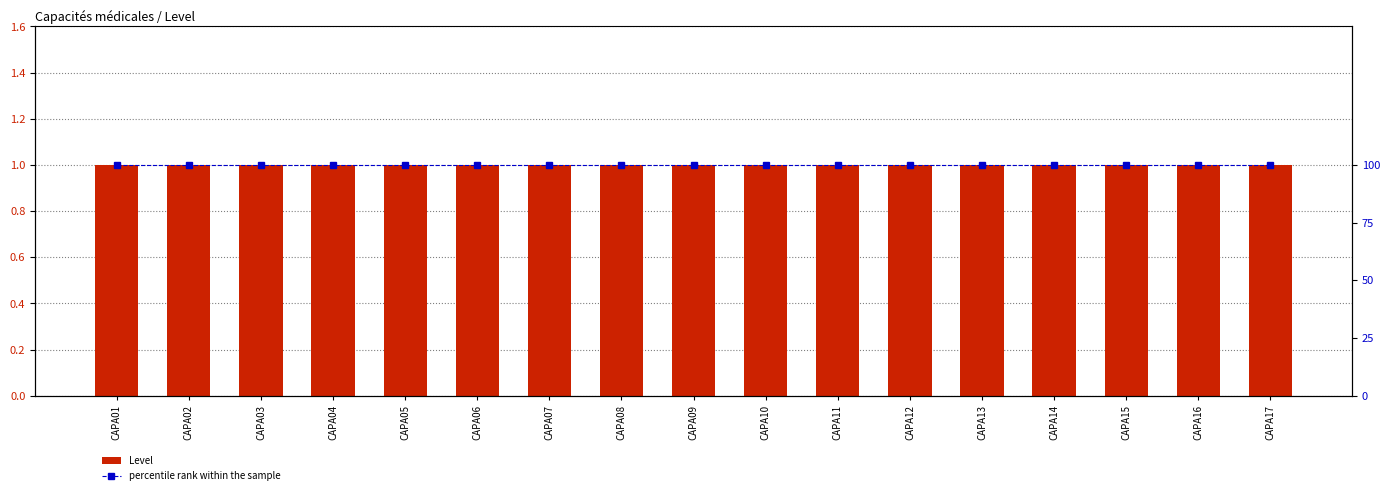

Which series changed the most between CAPA12 and CAPA13?

Level